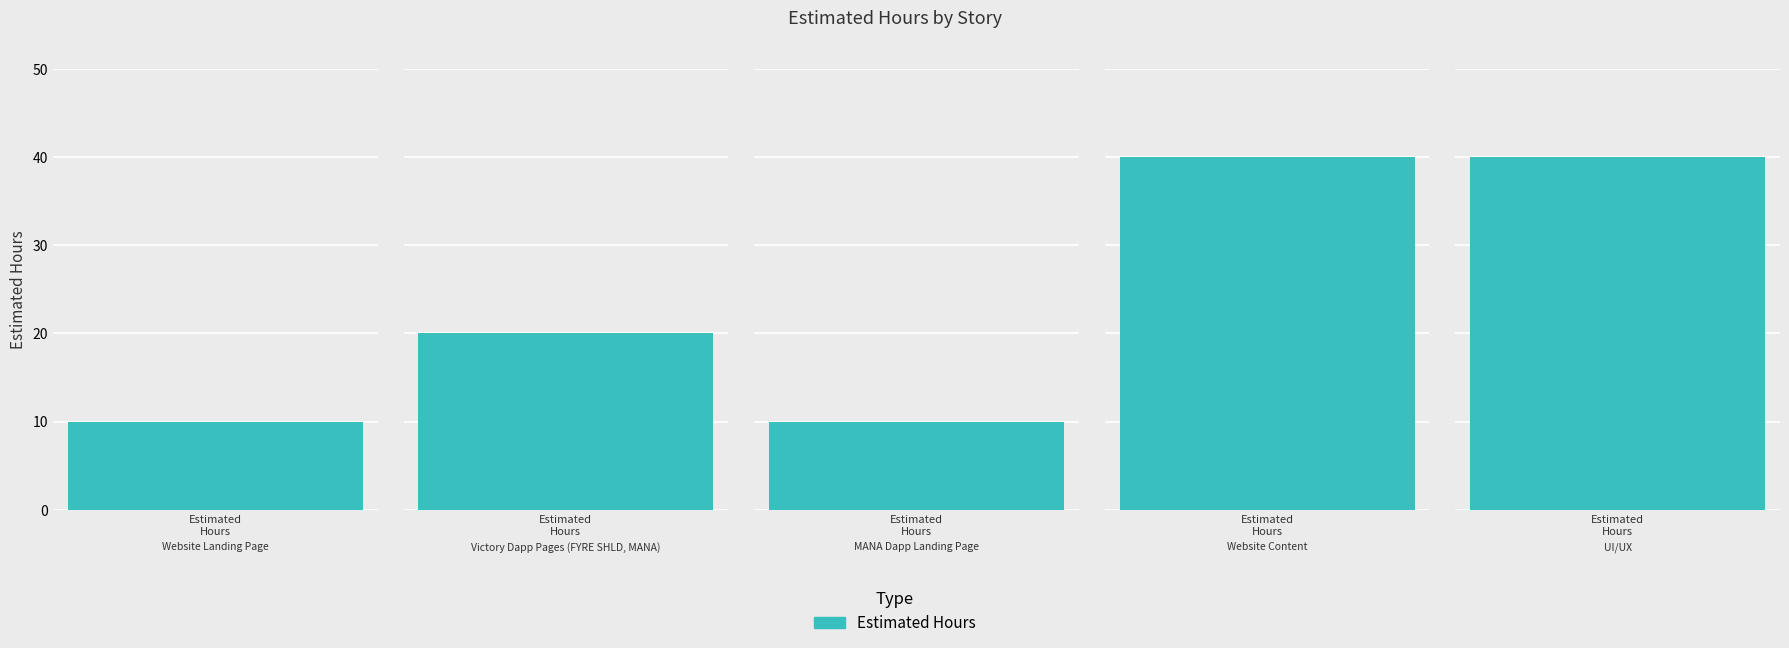

Rank the categories by value from highest to lowest.

Website Content, UI/UX, Victory Dapp Pages (FYRE SHLD, MANA), Website Landing Page, MANA Dapp Landing Page